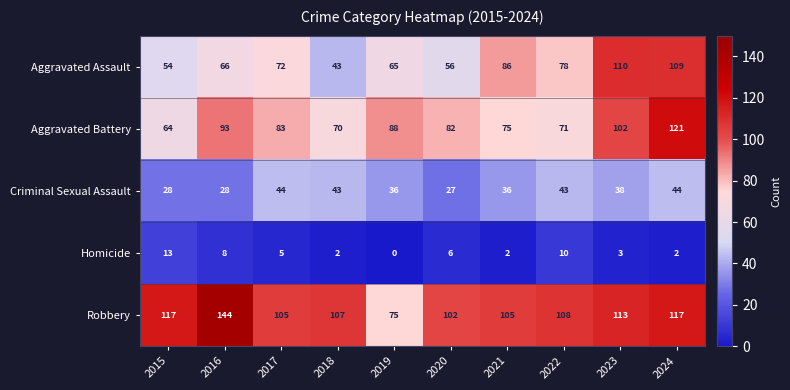

At how many categories does at least one series exceed 136?

1